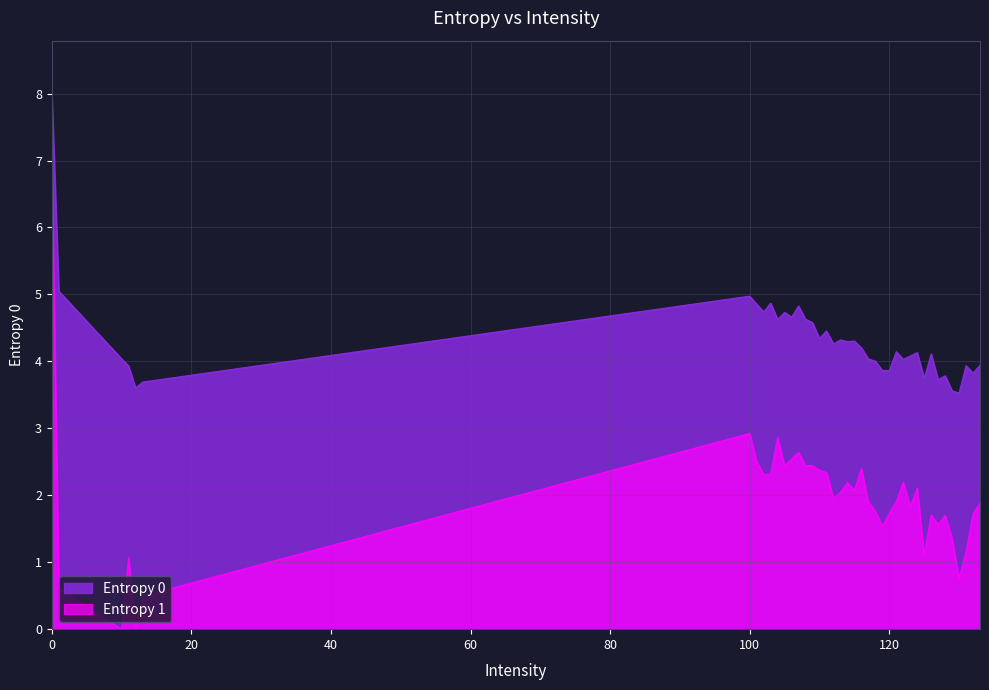

What is the sum of the Entropy 1 values at 13 and 120?

2.2